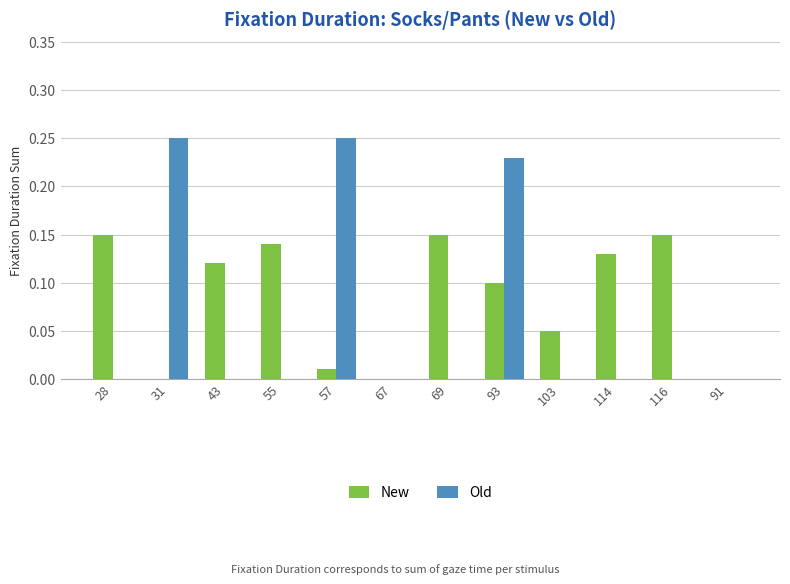

At which category is the sum across all series the highest?

93